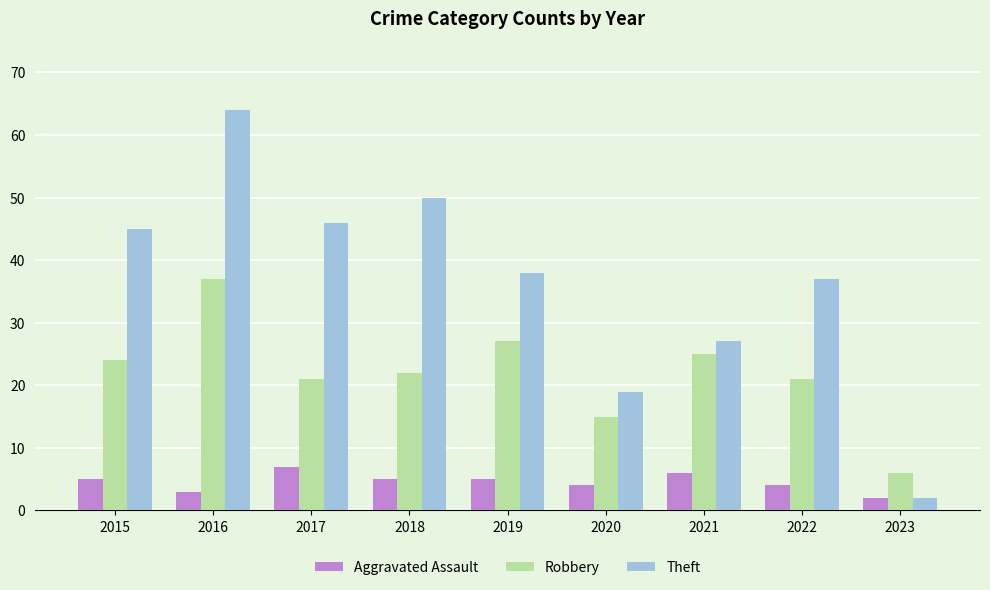

How many data points in Aggravated Assault are less than 5?

4